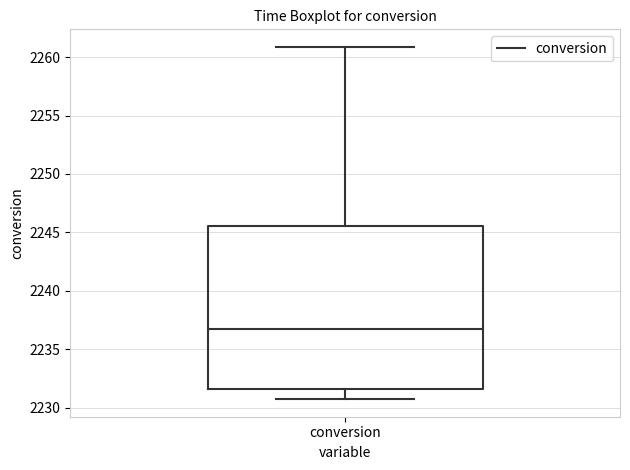

Transcribe this box plot: give where the median line is, the range the box spans, and where the two whiskers end, as read against the y-axis. The values are not printed on the chart, so give them approximately, as read against the axis.

median 2236.5, box 2231.5 to 2245.5, whiskers 2230.5 to 2261.0